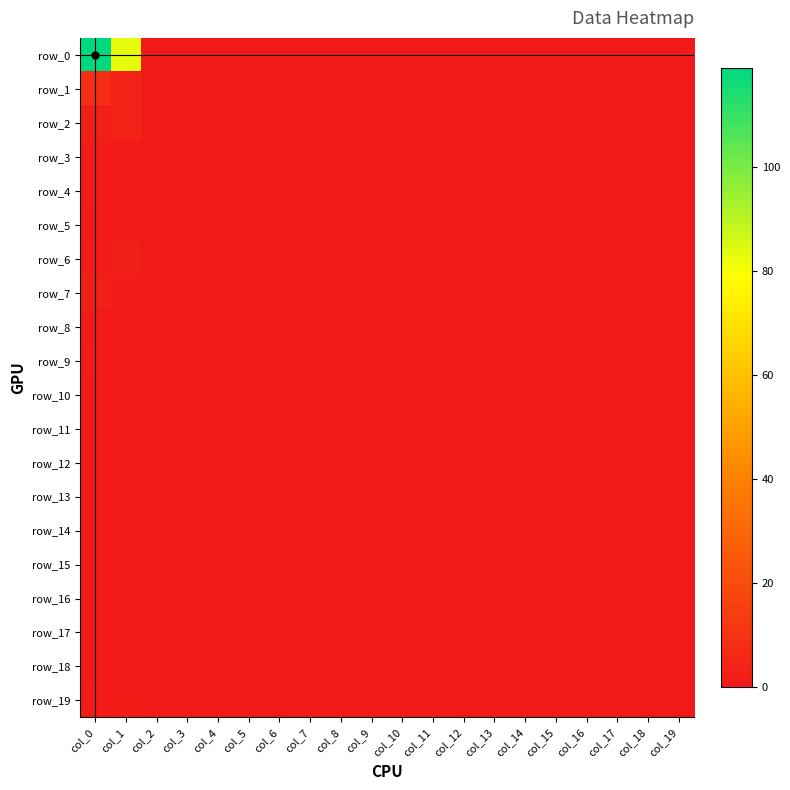

The row_18 series shows 0 at col_5. True or false?

True